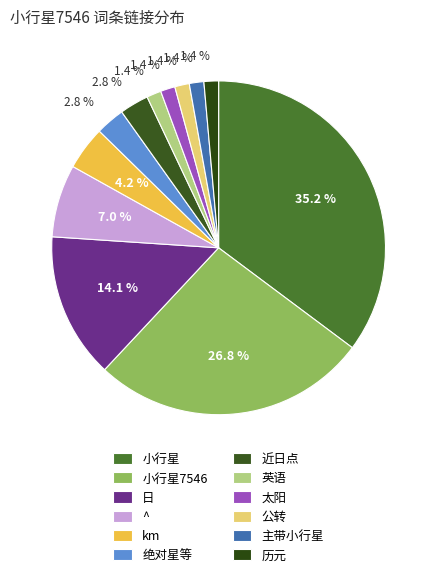

How many segments does this pie chart have?

12